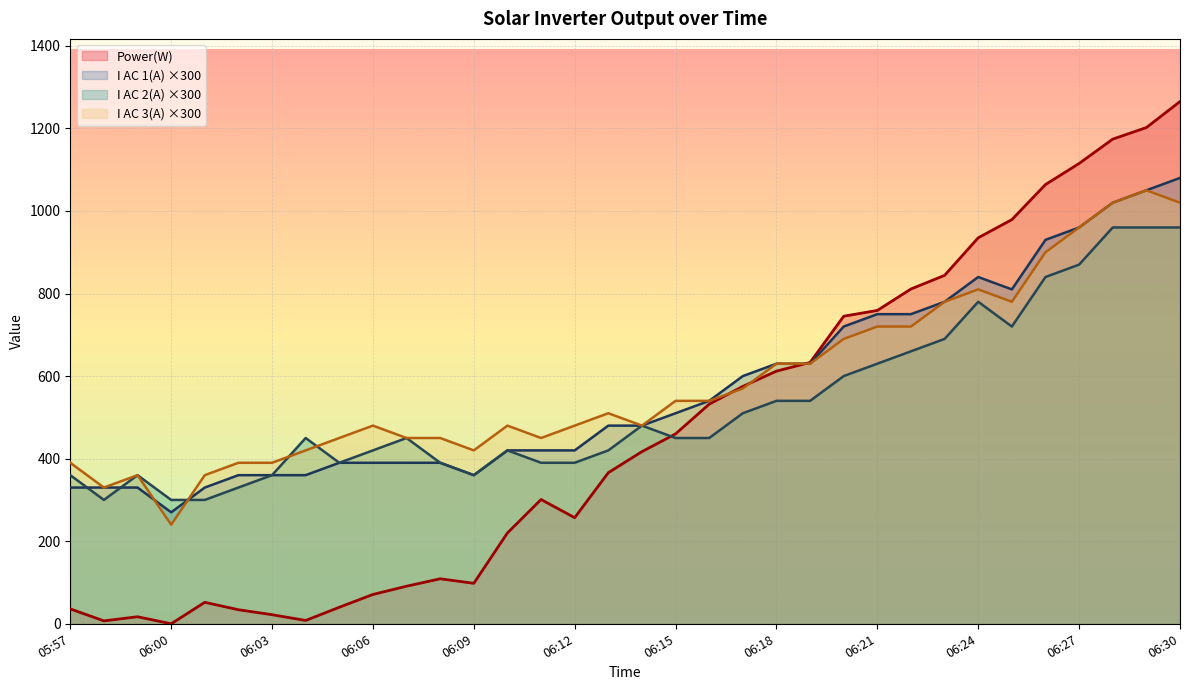

True or false: I AC 2(A) and I AC 1(A) cross at least once.

True